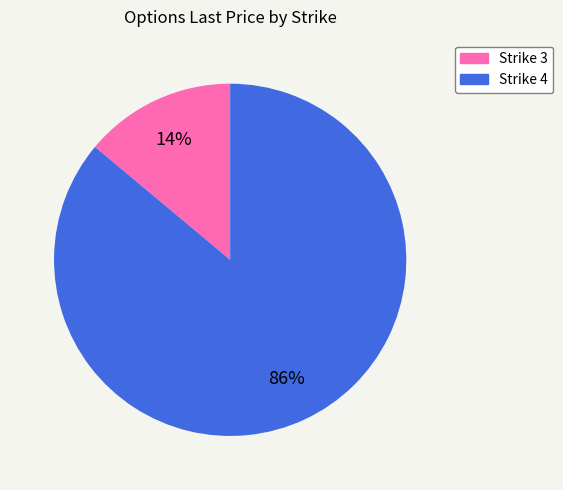

Between Strike 4 and Strike 3, which is larger?

Strike 4